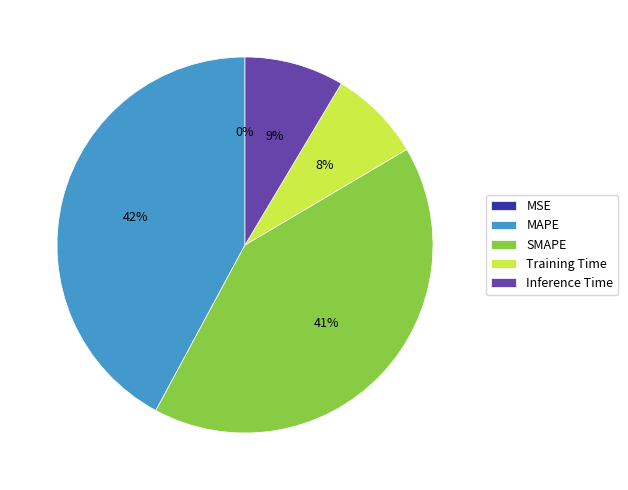

Which has a higher value, SMAPE or Inference Time?

SMAPE